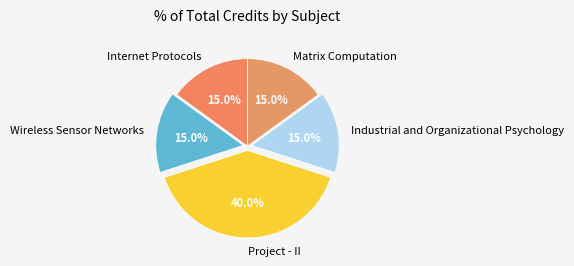

The Industrial and Organizational Psychology slice represents 5% of the pie. True or false?

False